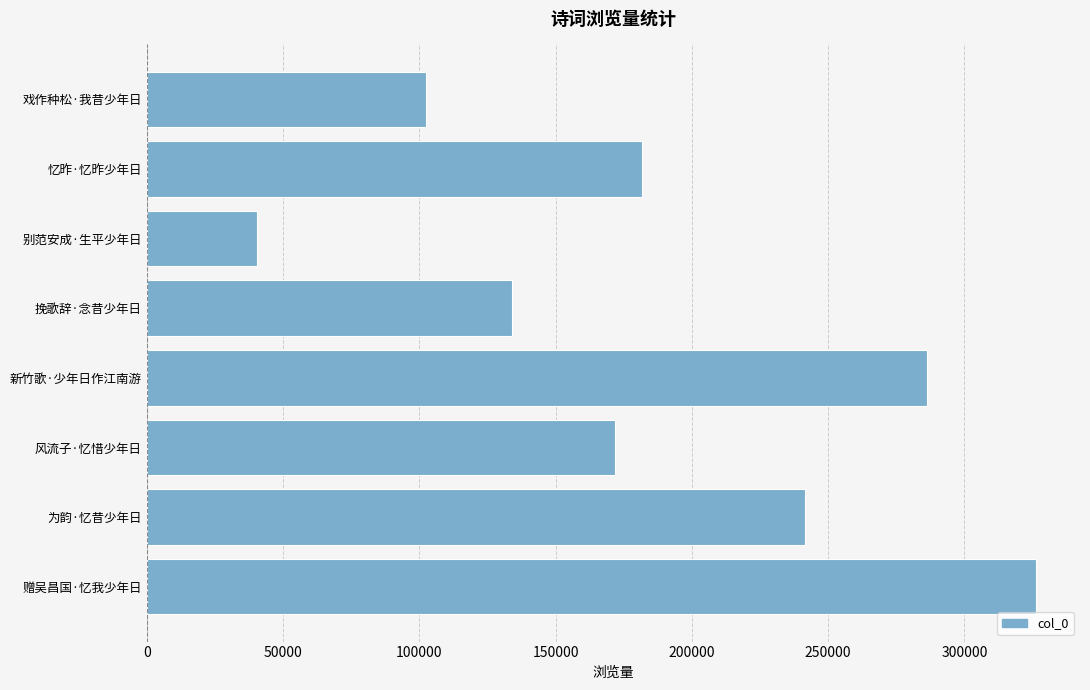

Reading bottom to top, list all the values displayed in this chart.

赠吴昌国·忆我少年日=326142	为韵·忆昔少年日=241474	风流子·忆惜少年日=171845	新竹歌·少年日作江南游=286273	挽歌辞·念昔少年日=134182	别范安成·生平少年日=40264	忆昨·忆昨少年日=181831	戏作种松·我昔少年日=102524